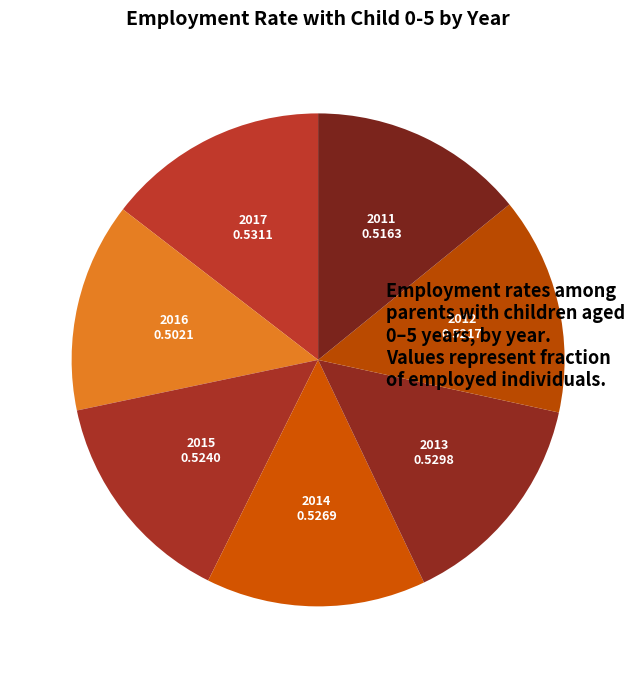

The 2014 slice represents 14% of the pie. True or false?

True